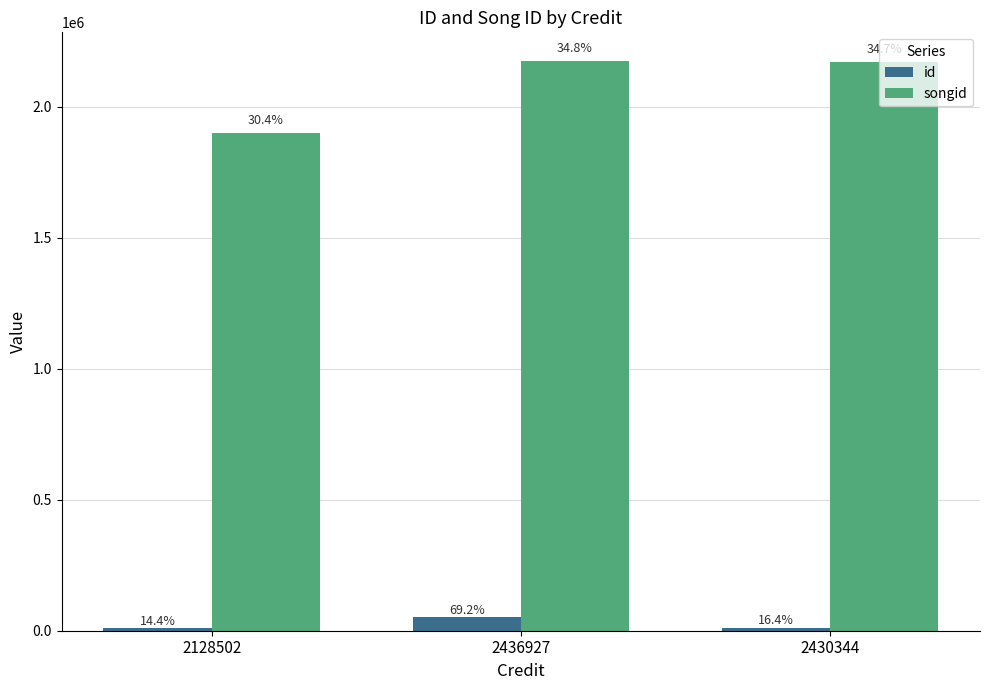

What are all the series names shown in the legend?

id, songid